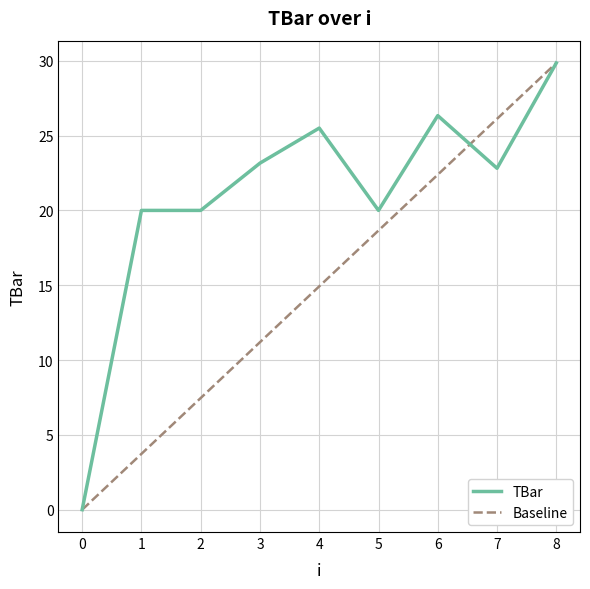

What is the change in value from 2 to 8?

+9.9